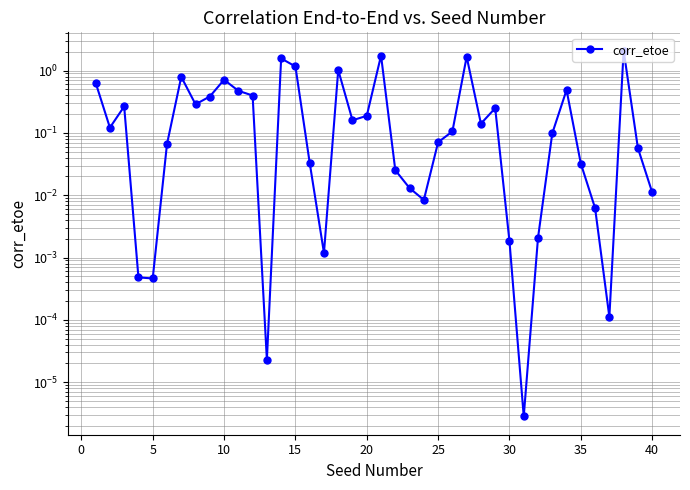

What is the value of the 31st point from the left?

0.3